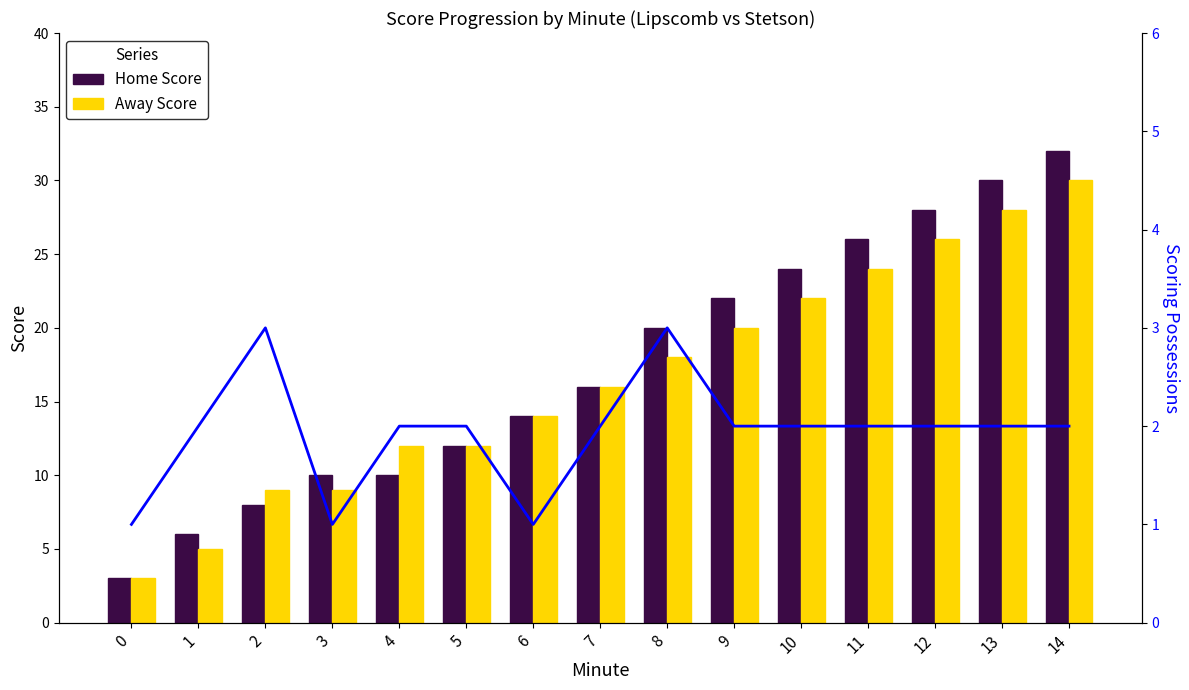

What is the minimum value for Away Score?

3